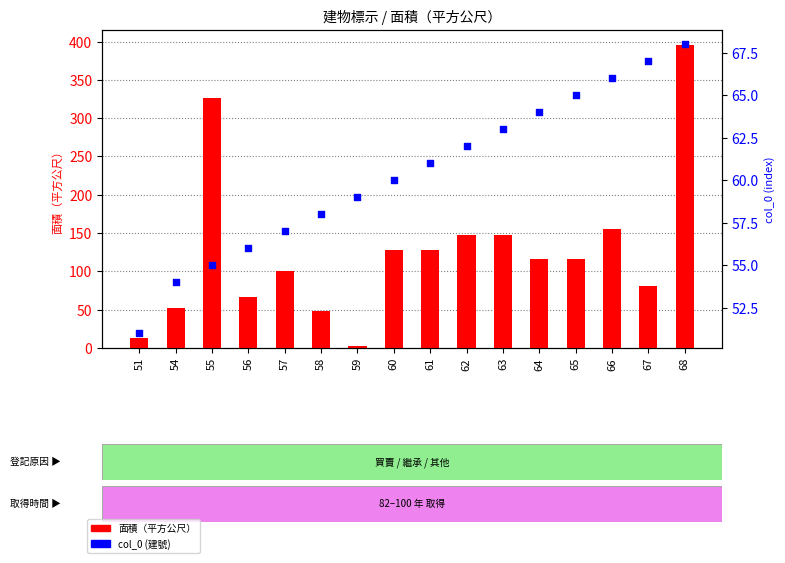

Which series has the largest Y range (max minus min)?

面積（平方公尺）